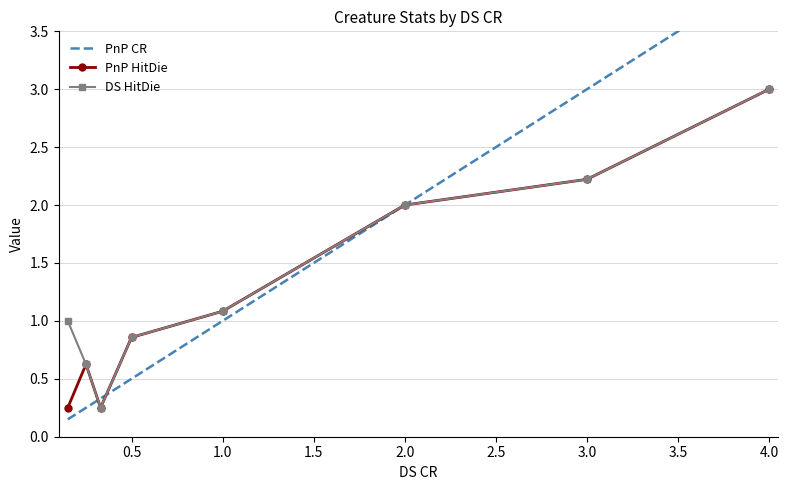

True or false: PnP HitDie has a value of 4.0 at 4.0.

False